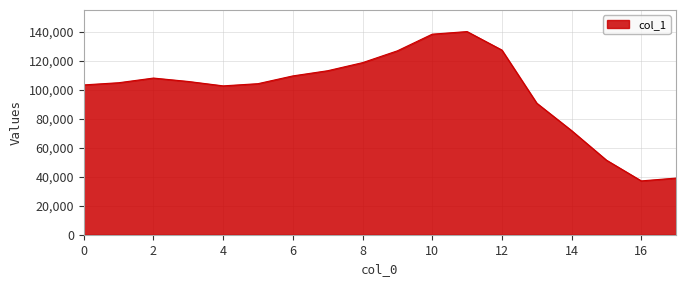

What is the smallest value displayed?

37111